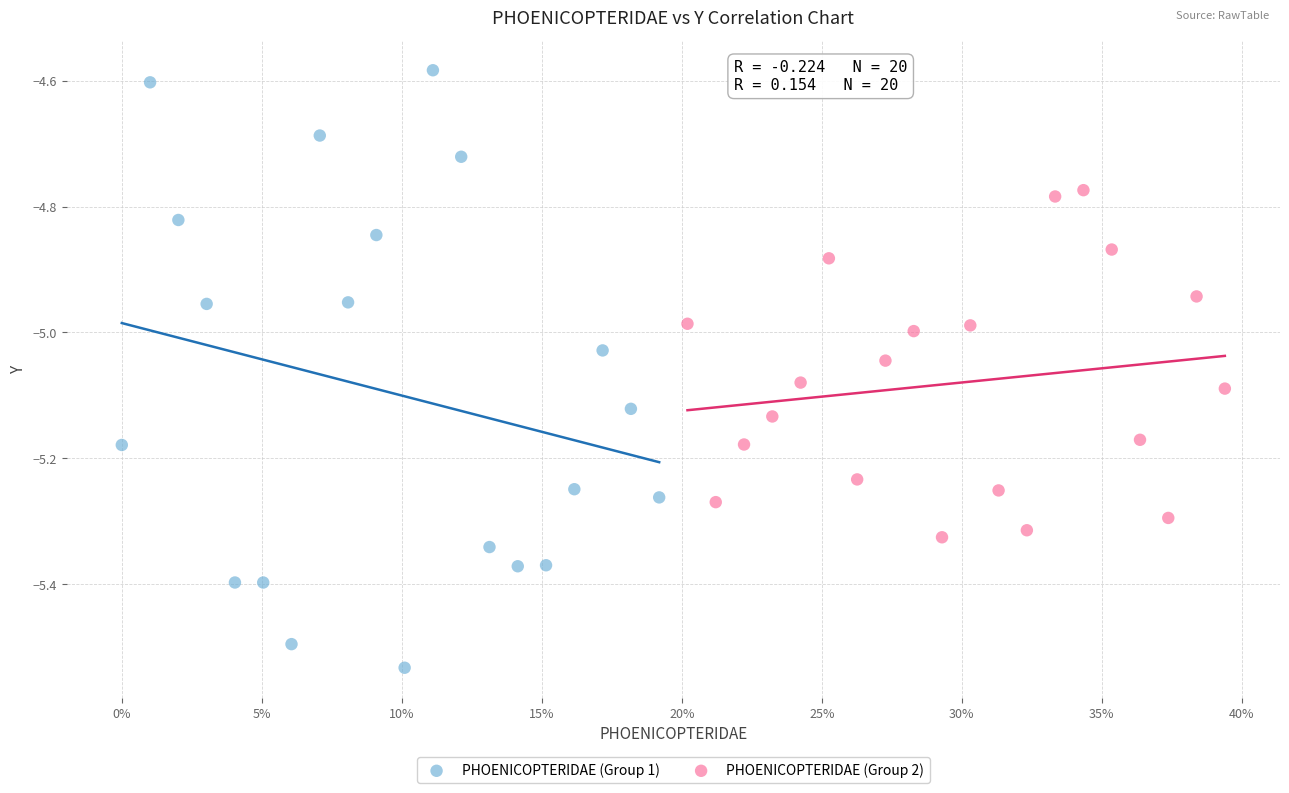

What are all the series names shown in the legend?

PHOENICOPTERIDAE (Group 1), PHOENICOPTERIDAE (Group 2)